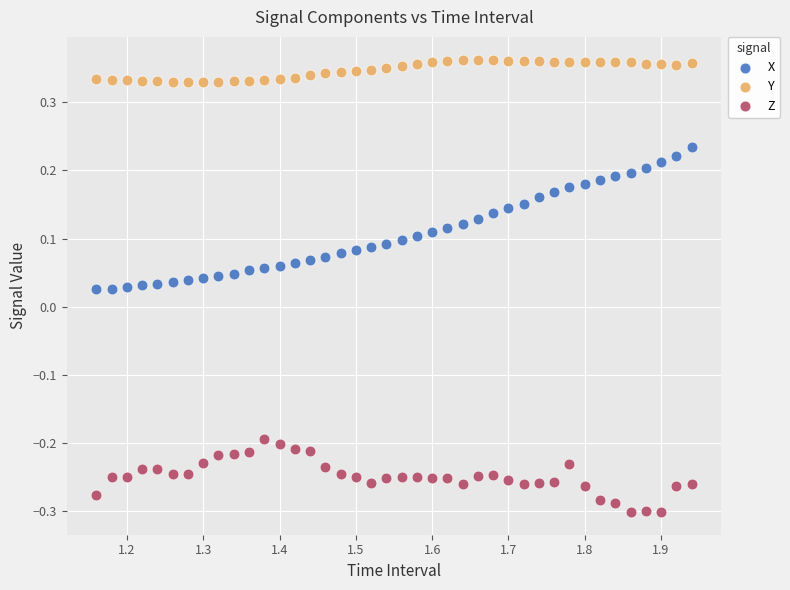

Which series reaches the maximum Y coordinate?

Y